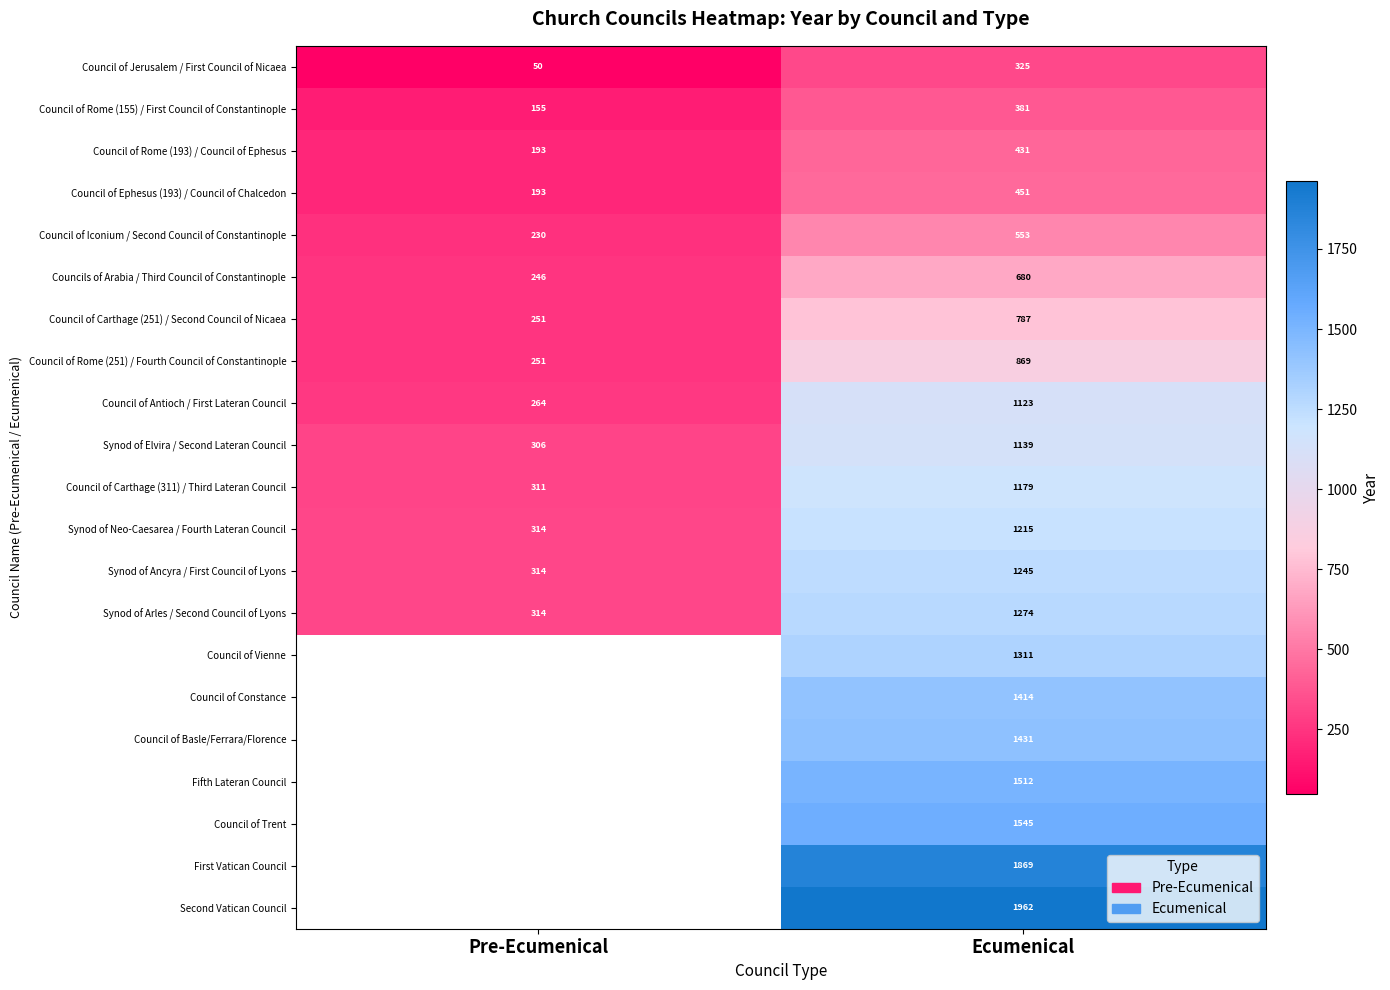

How many categories are shown in the chart?

2